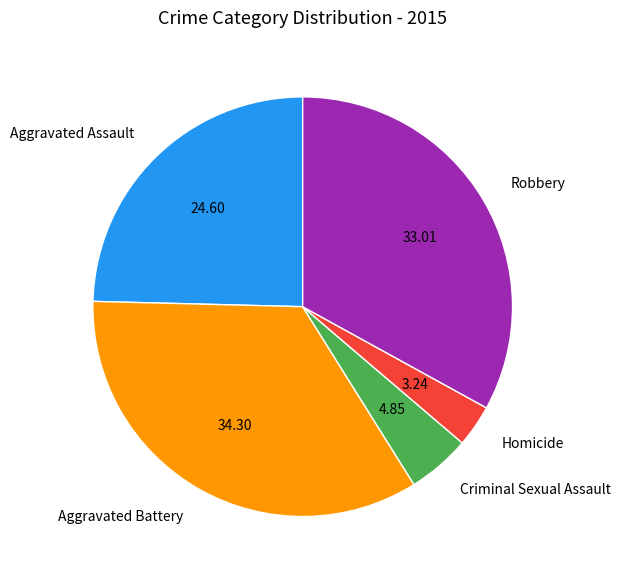

What is the smallest slice in the pie chart?

Homicide